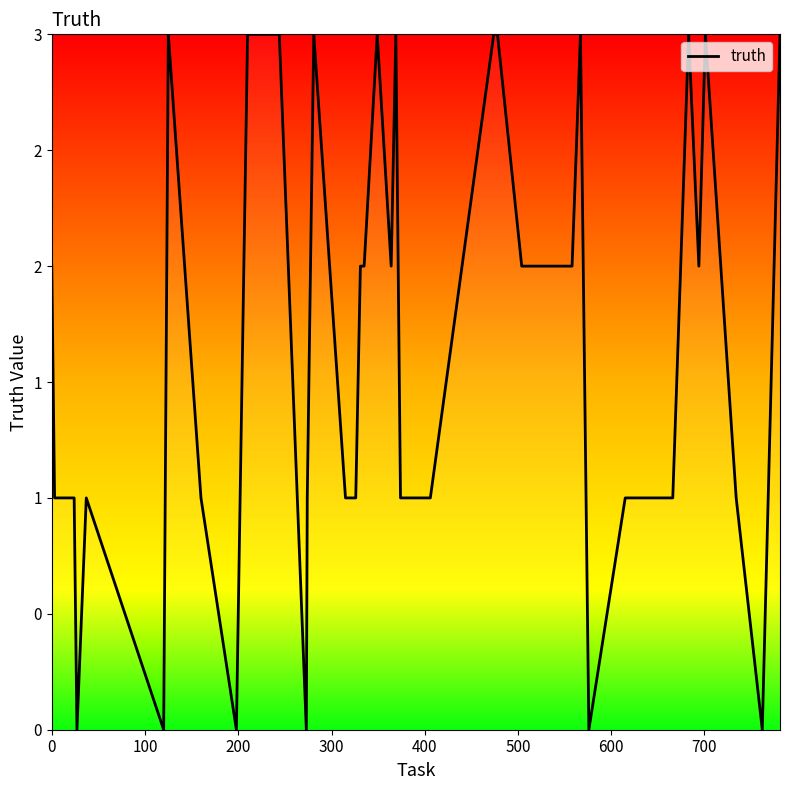

Does the chart have visible grid lines?

No